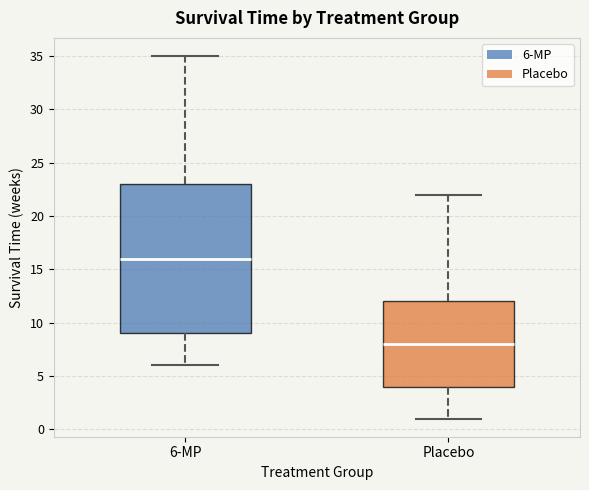

Comparing the boxes themselves (not the whiskers), which one is the tallest?

6-MP